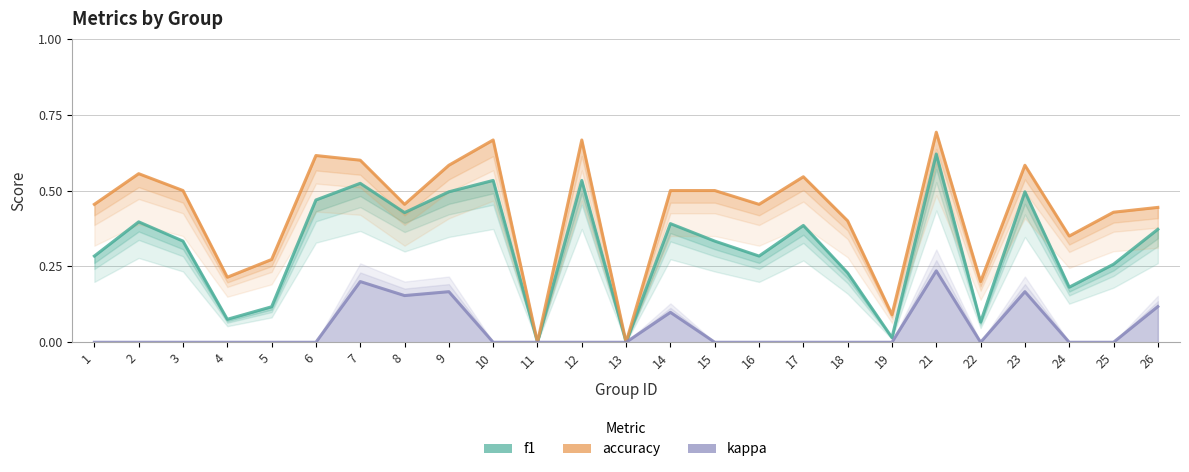

Reading left to right, what are all the values shown in this chart?

f1: 0.3	0.4	0.3	0.1	0.1	0.5	0.5	0.4	0.5	0.5	0.0	0.5	0.0	0.4	0.3	0.3	0.4	0.2	0.0	0.6	0.1	0.5	0.2	0.3	0.4
accuracy: 0.5	0.6	0.5	0.2	0.3	0.6	0.6	0.5	0.6	0.7	0.0	0.7	0.0	0.5	0.5	0.5	0.5	0.4	0.1	0.7	0.2	0.6	0.3	0.4	0.4
kappa: 0.0	0.0	0.0	0.0	0.0	0.0	0.2	0.2	0.2	0.0	0.0	0.0	0.0	0.1	0.0	0.0	0.0	0.0	0.0	0.2	0.0	0.2	0.0	0.0	0.1